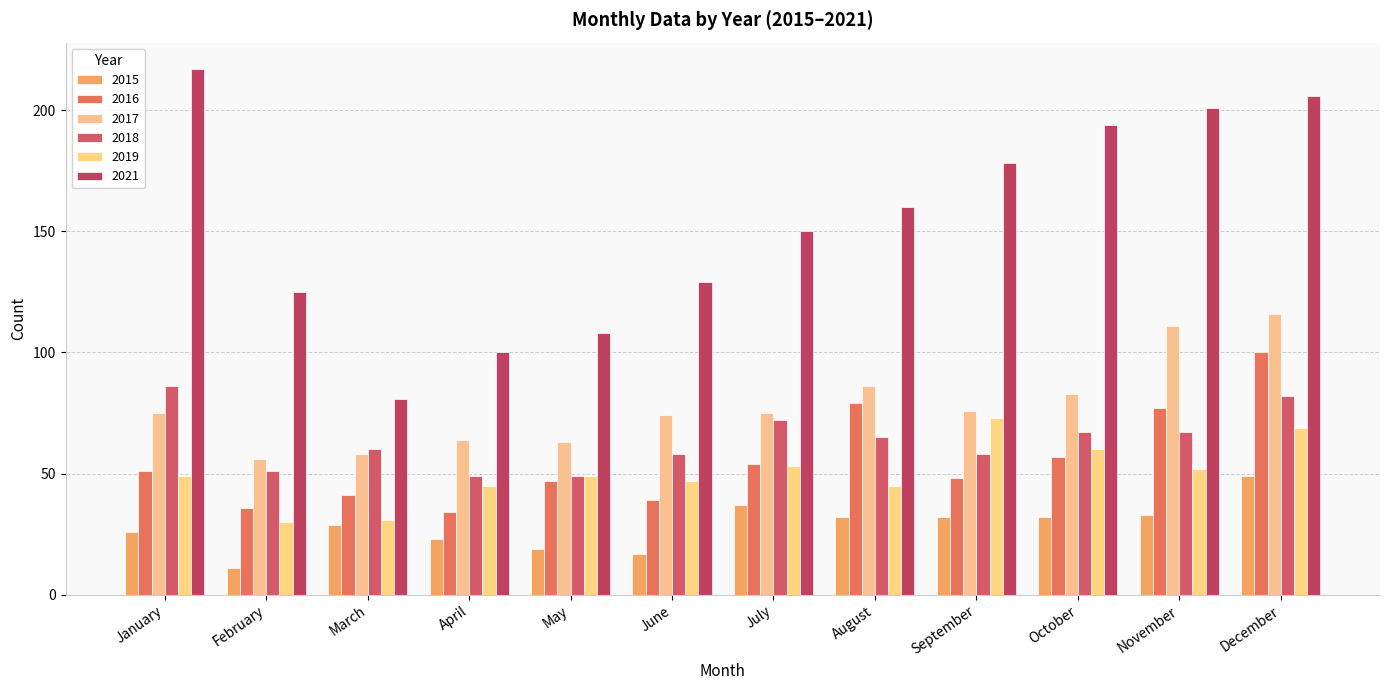

Reading left to right, what are all the values shown in this chart?

2015: January=26	February=11	March=29	April=23	May=19	June=17	July=37	August=32	September=32	October=32	November=33	December=49
2016: January=51	February=36	March=41	April=34	May=47	June=39	July=54	August=79	September=48	October=57	November=77	December=100
2017: January=75	February=56	March=58	April=64	May=63	June=74	July=75	August=86	September=76	October=83	November=111	December=116
2018: January=86	February=51	March=60	April=49	May=49	June=58	July=72	August=65	September=58	October=67	November=67	December=82
2019: January=49	February=30	March=31	April=45	May=49	June=47	July=53	August=45	September=73	October=60	November=52	December=69
2021: January=217	February=125	March=81	April=100	May=108	June=129	July=150	August=160	September=178	October=194	November=201	December=206